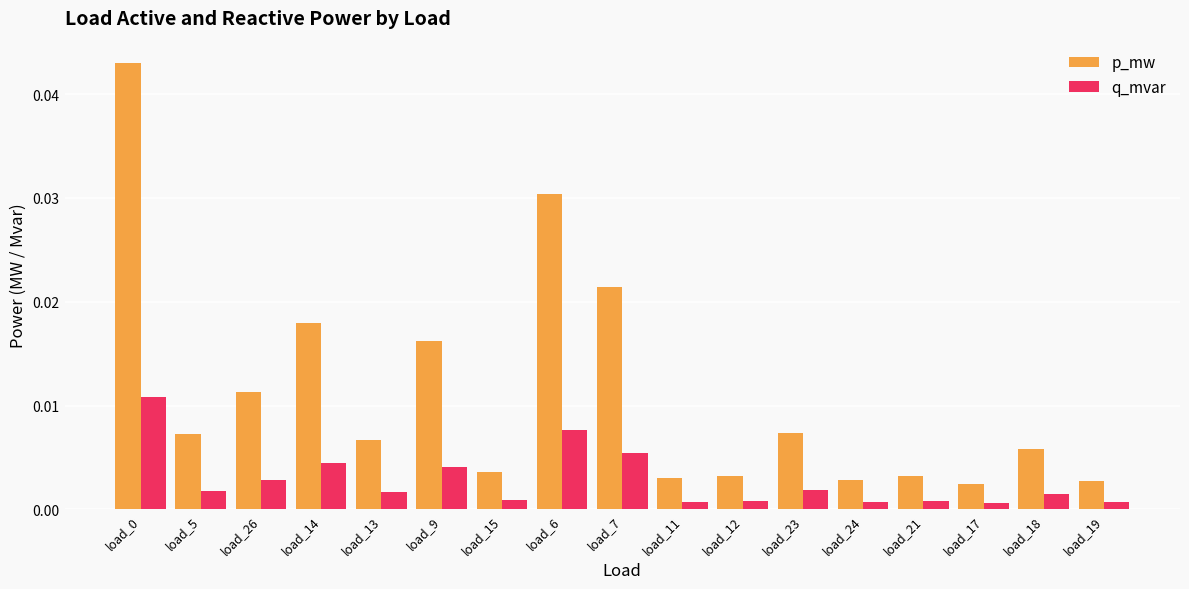

How many bars are there in each group?

2